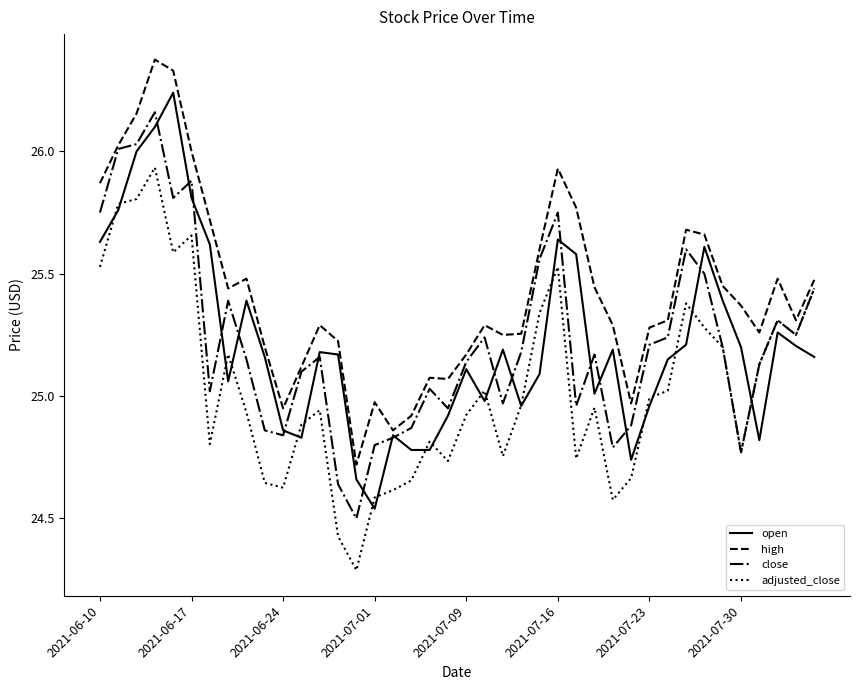

Rank the series by their maximum value, from highest to lowest.

high, open, close, adjusted_close